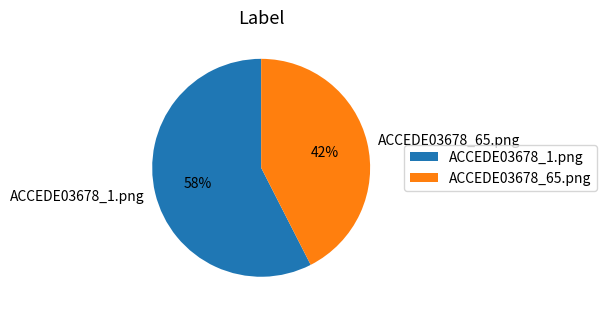

Which slice is the largest?

ACCEDE03678_1.png